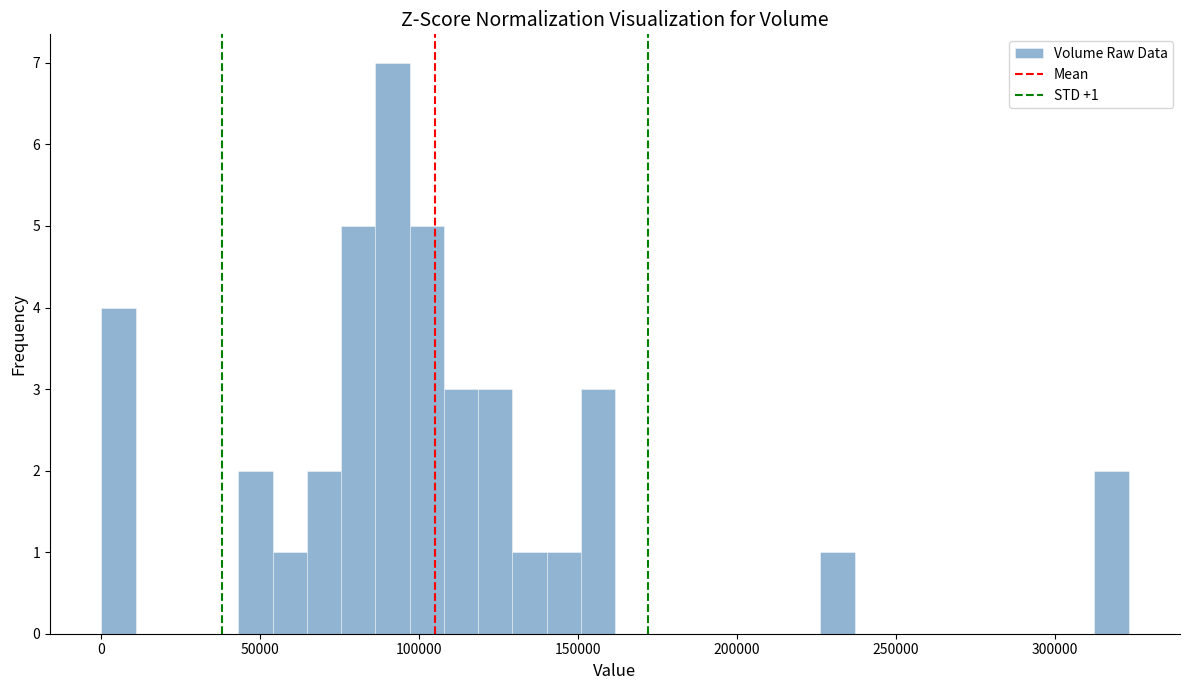

Read against the x-axis, roughly where is the centre of the tallest bar?

90000